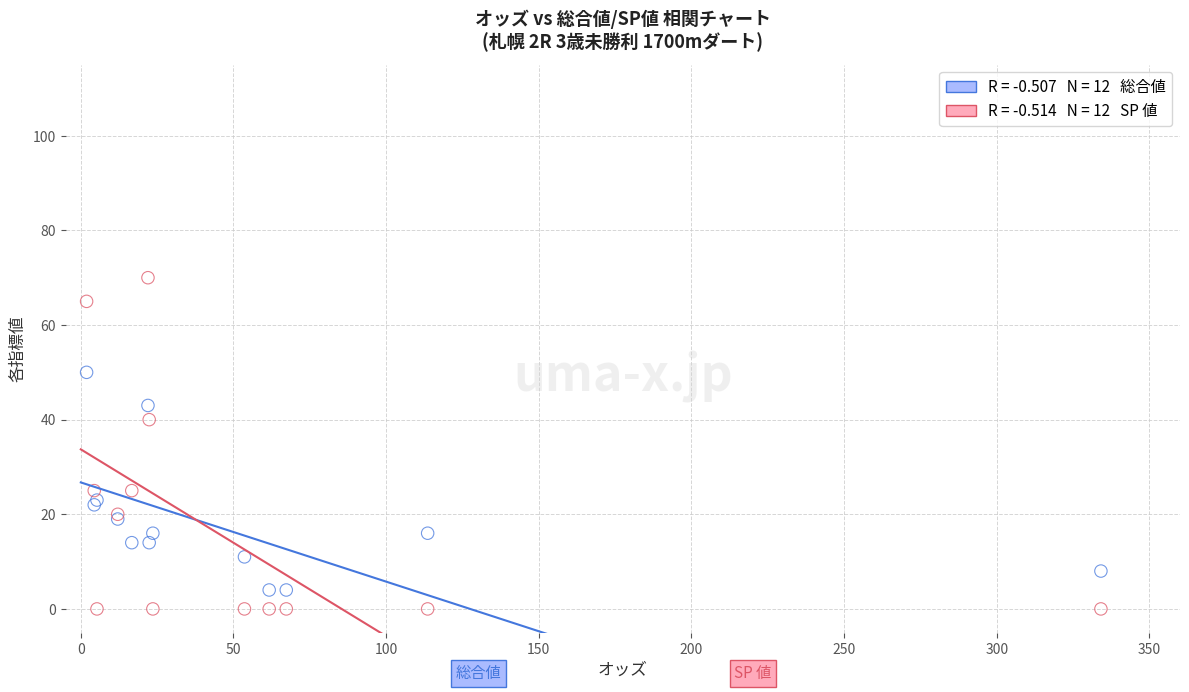

Across all series, what Y value is closest to 35?

40